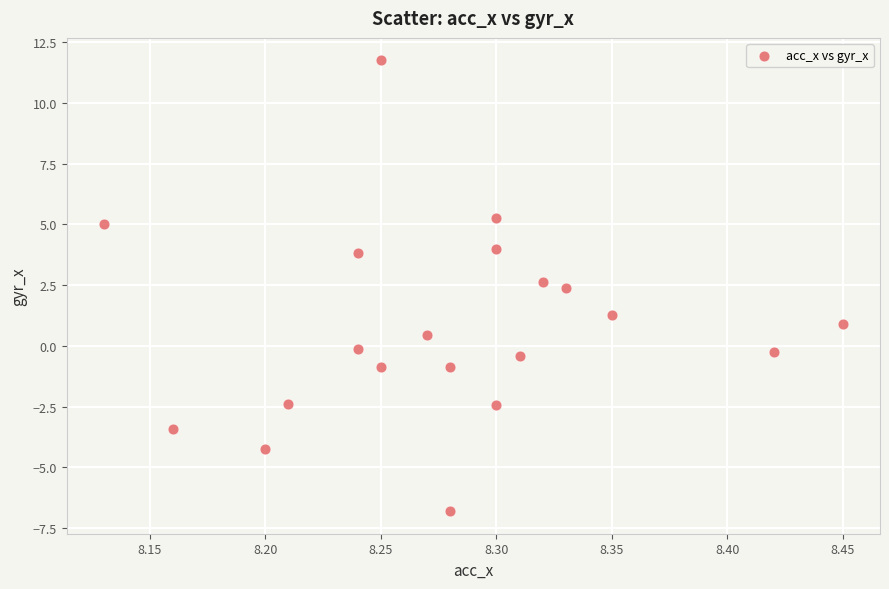

What Y value in the scatter plot is closest to 2?

2.4